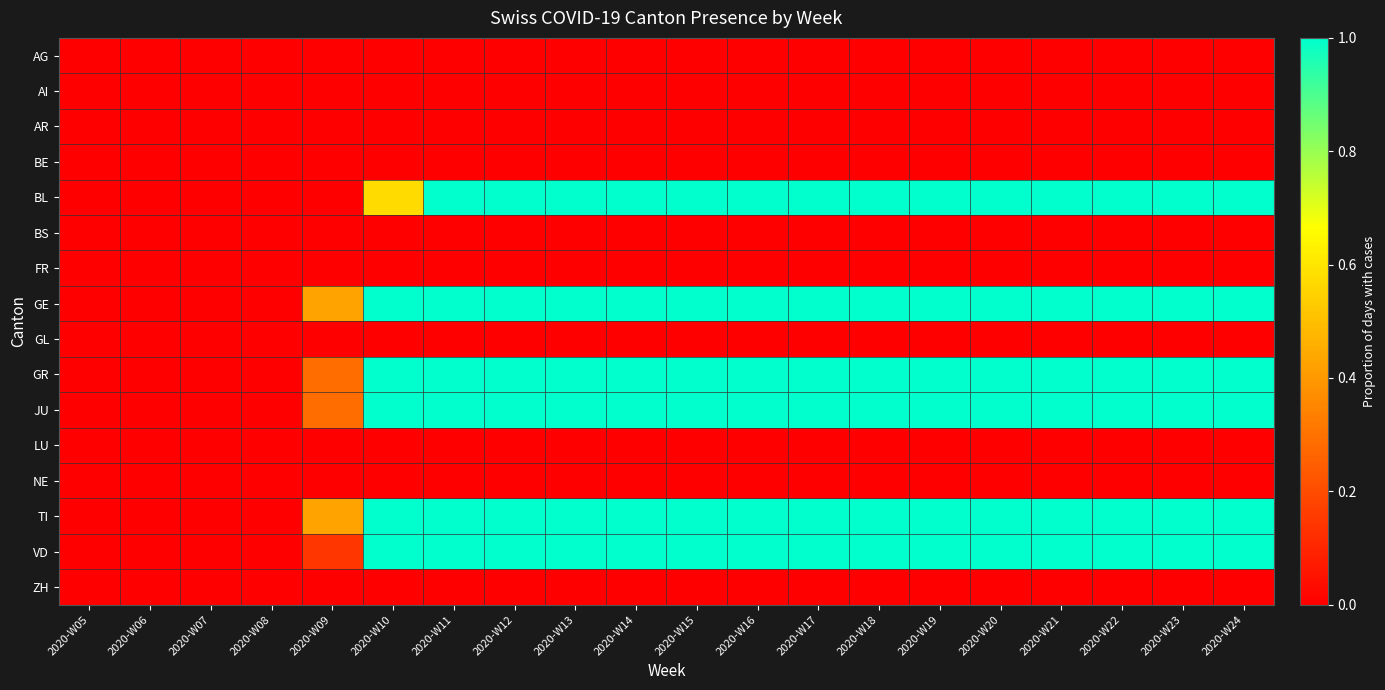

What is the total value across all series at 2020-W15?

6.0